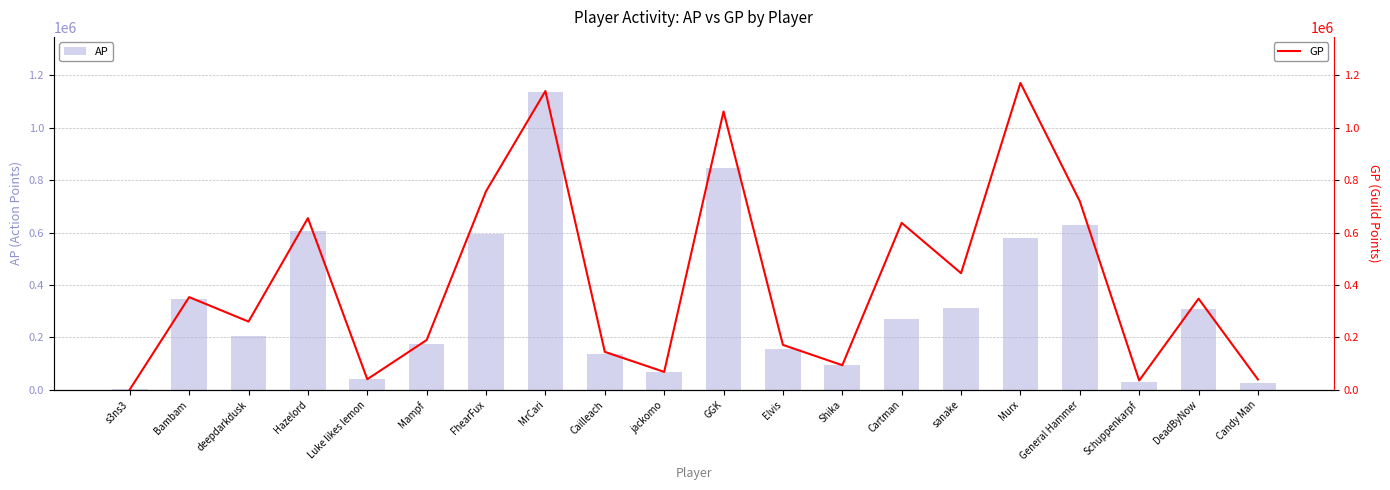

The value of GP at Cartman is 637125. True or false?

True